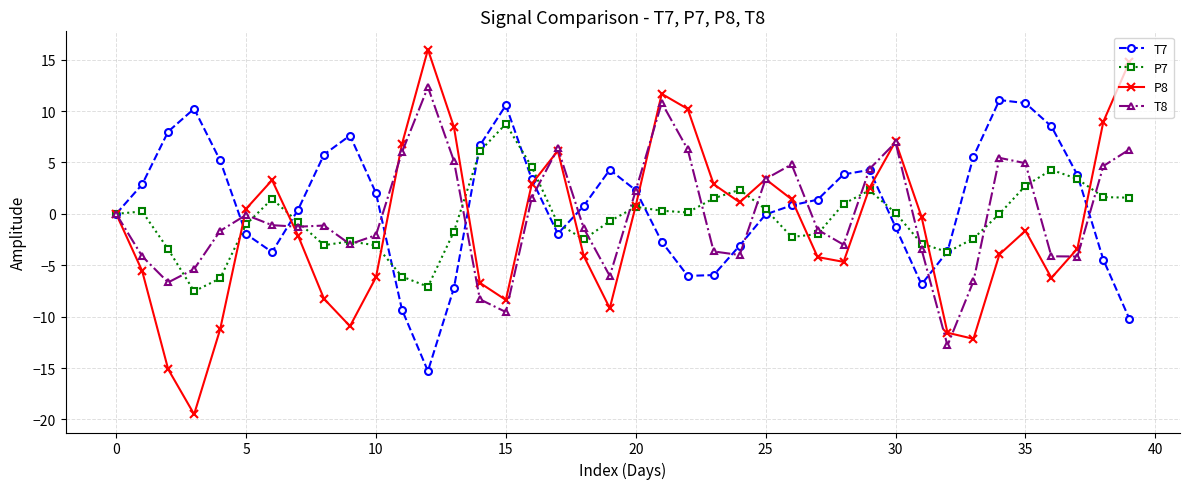

True or false: T7 and T8 cross at least once.

True